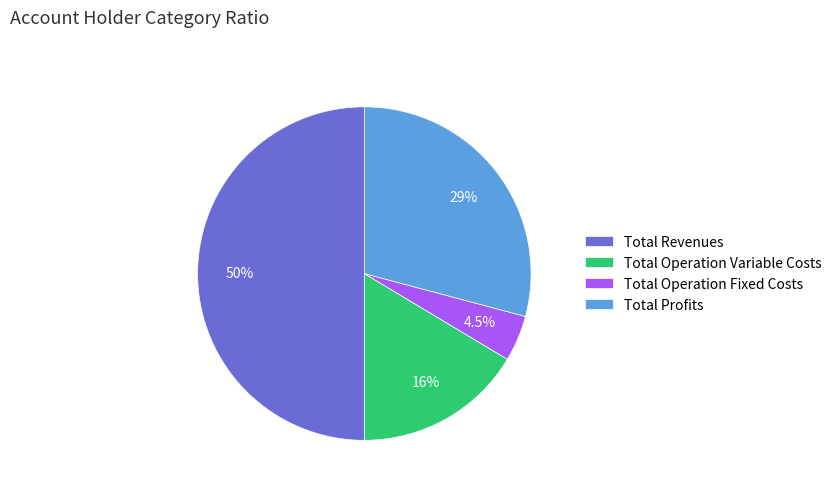

How many segments does this pie chart have?

4